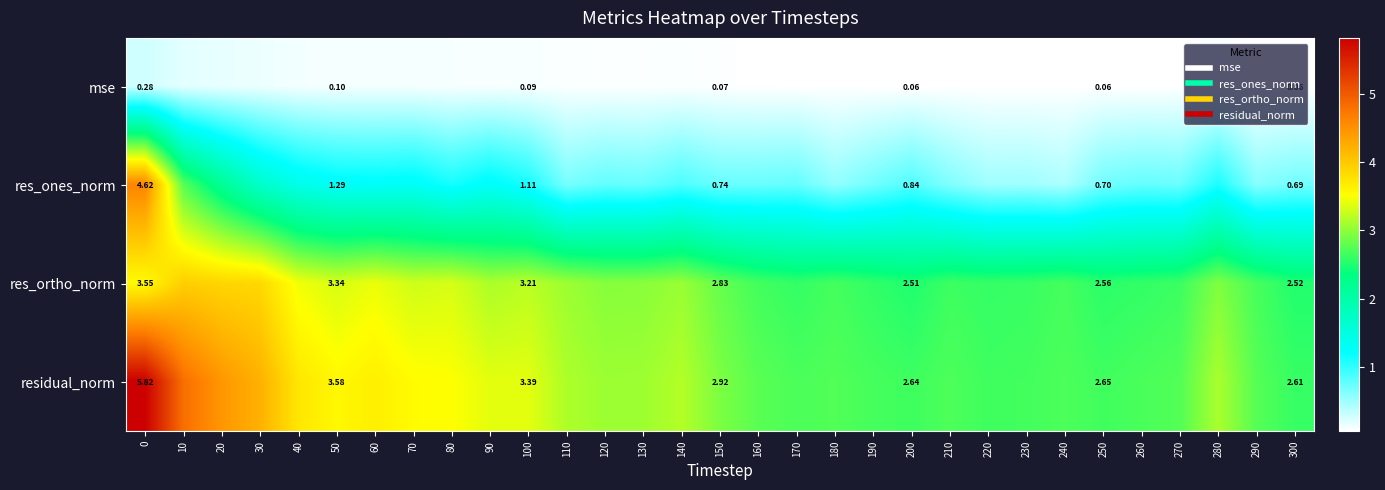

Is it true that mse equals 0.1 at 140?

False